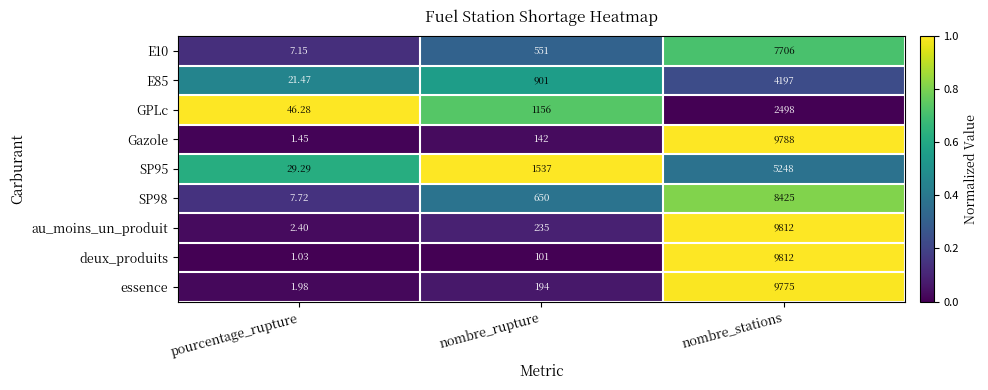

Which series has the widest spread of values?

deux_produits